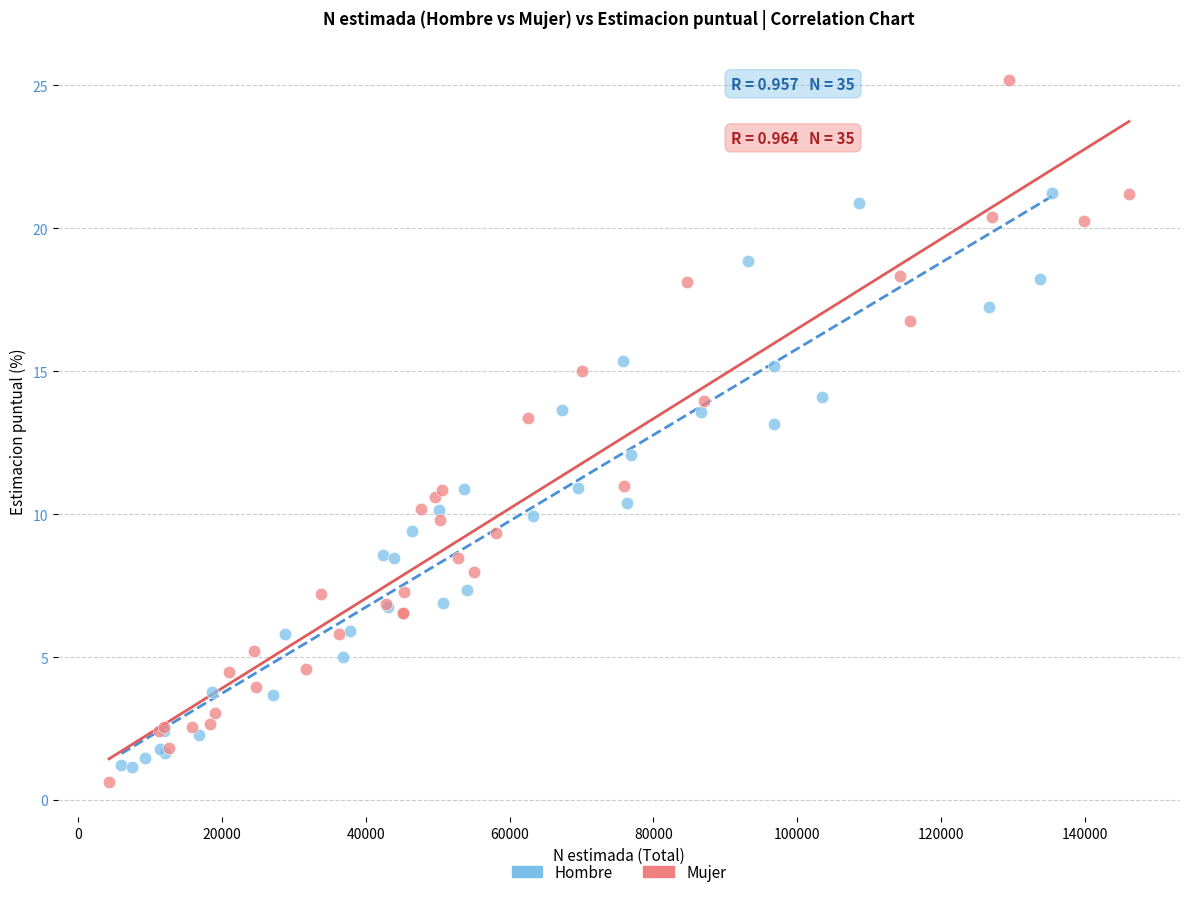

Which series has the largest Y range (max minus min)?

Mujer